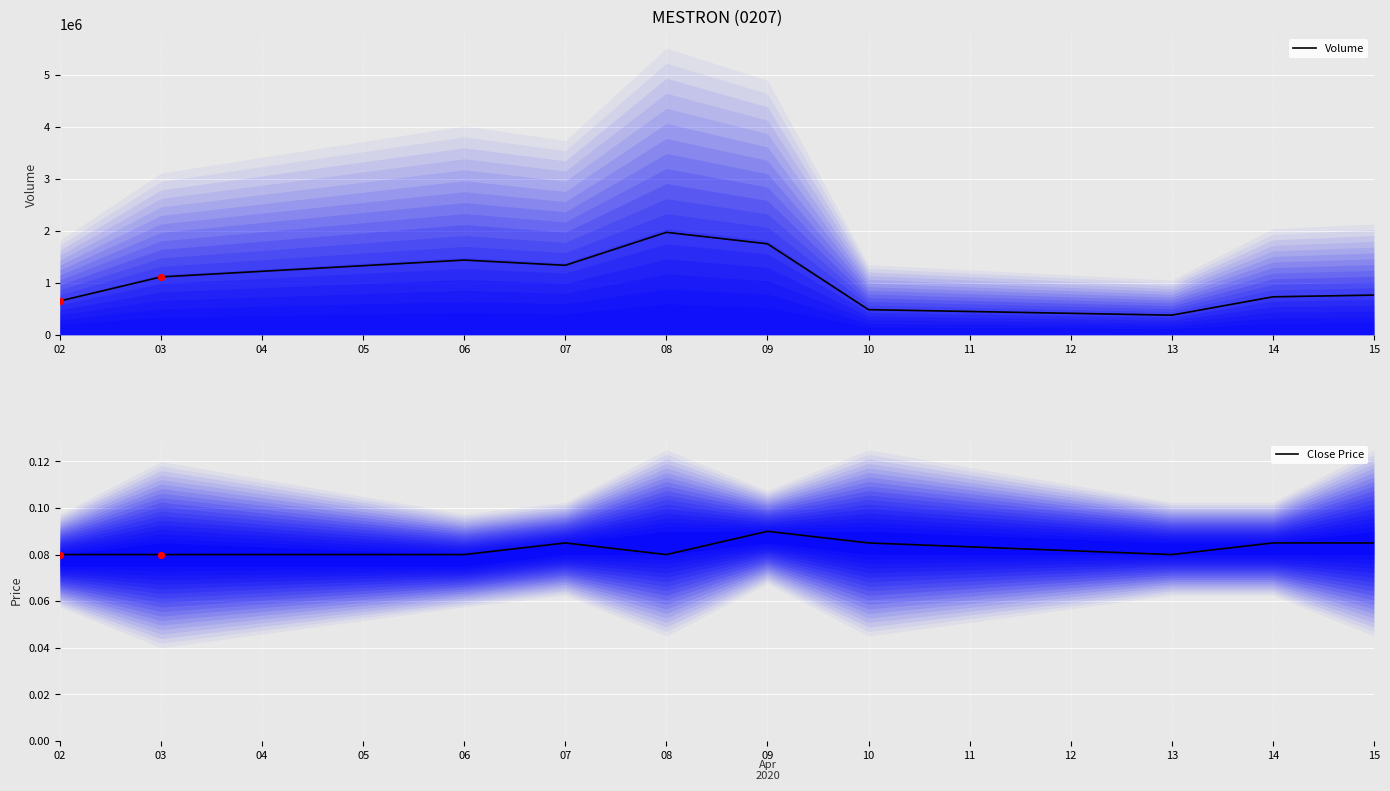

Which series contains the lowest Y value?

Close Price